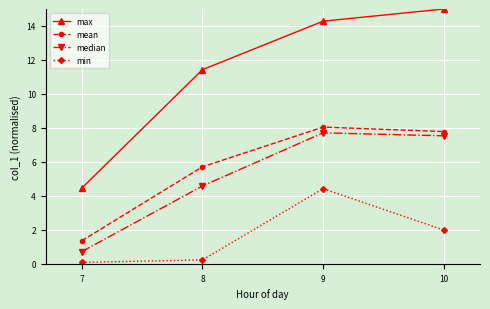

True or false: median and min cross at least once.

False